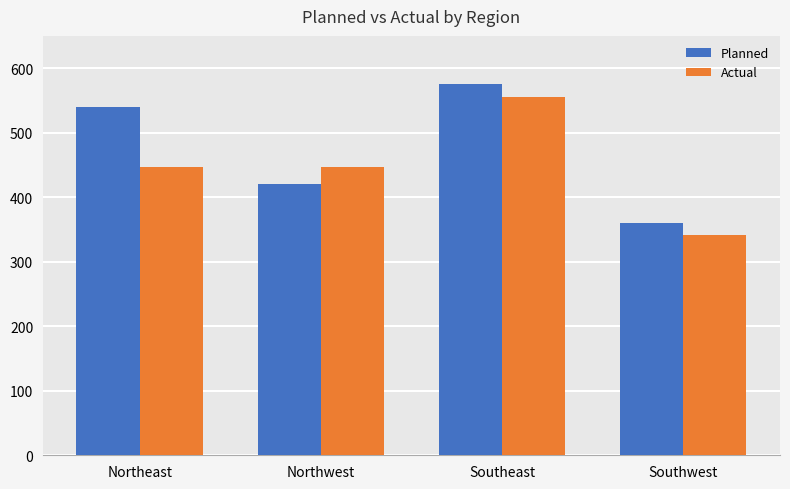

Rank the series by their maximum value, from lowest to highest.

Actual, Planned